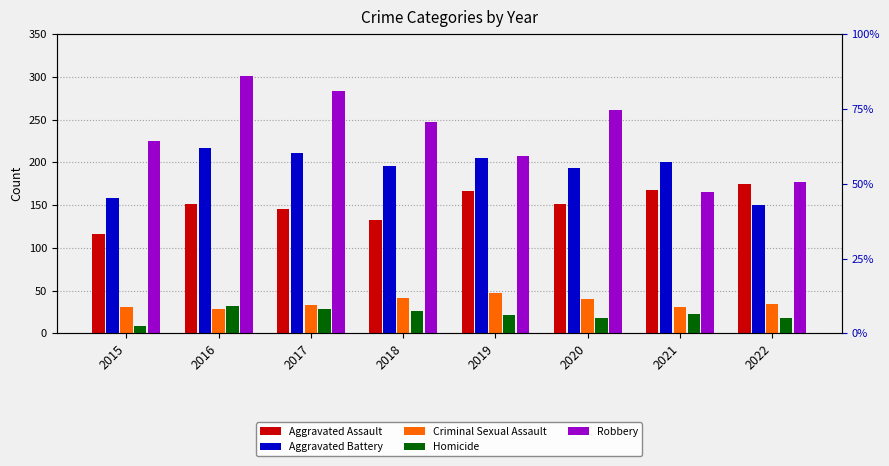

Between 2015 and 2020, which series saw the biggest shift?

Aggravated Battery